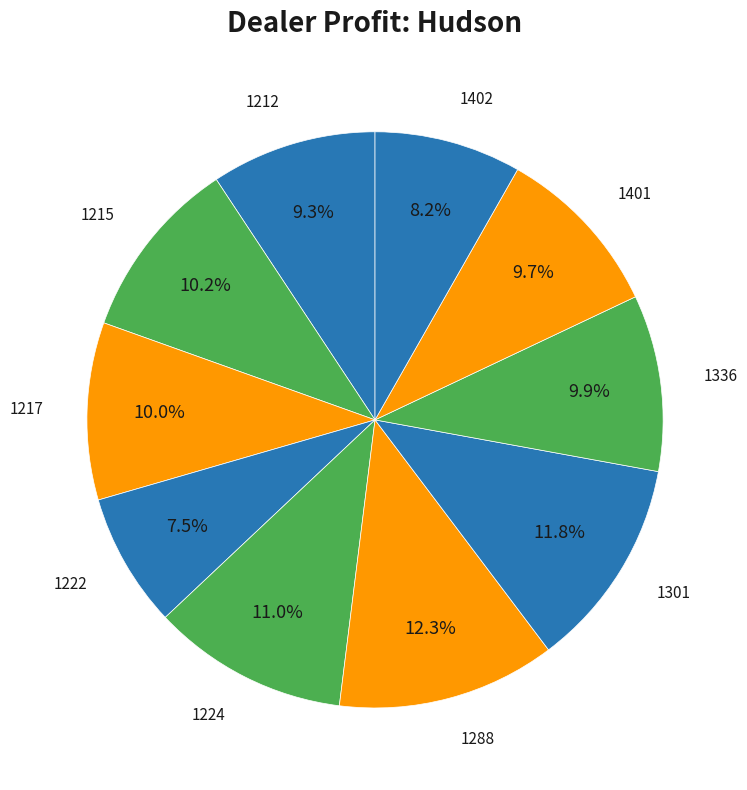

What is the smallest slice in the pie chart?

1222